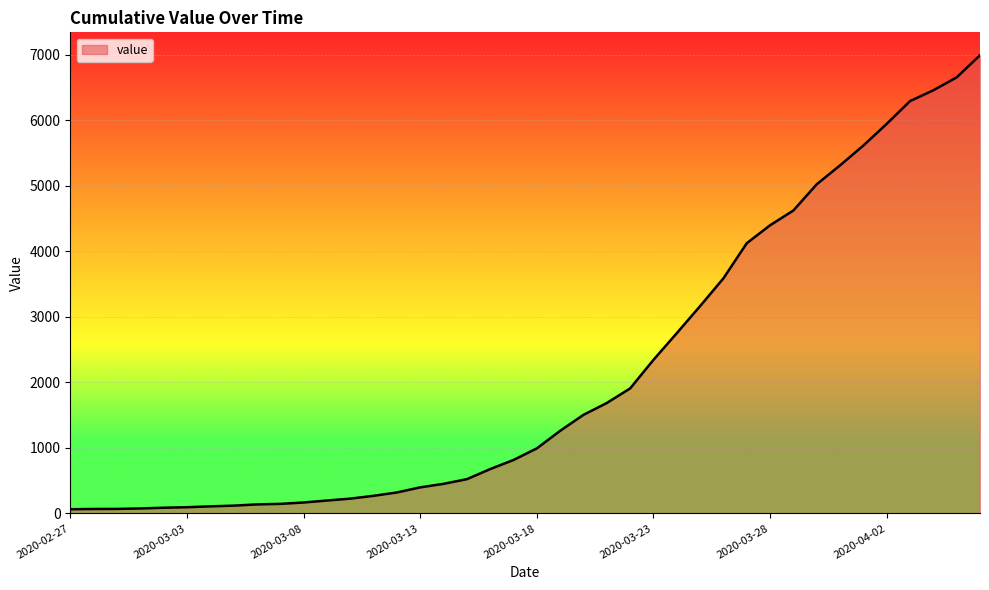

What is the sum of all values?

85677